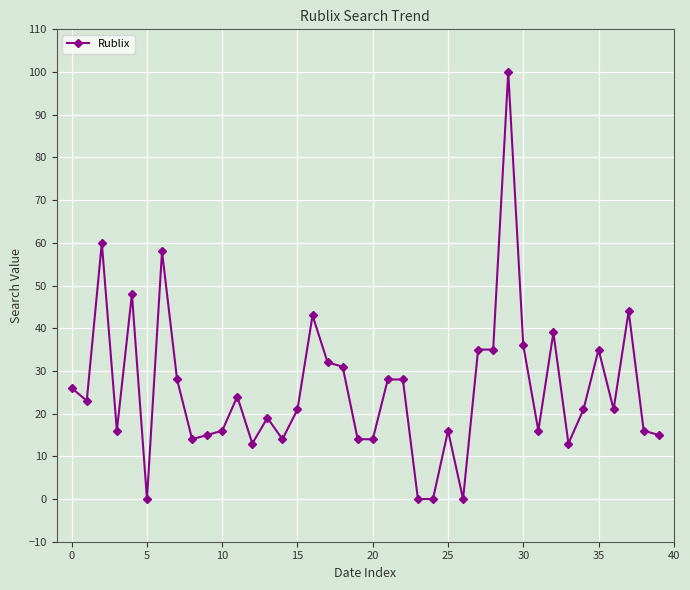

True or false: there are more than 1 points higher than both neighbors.

True